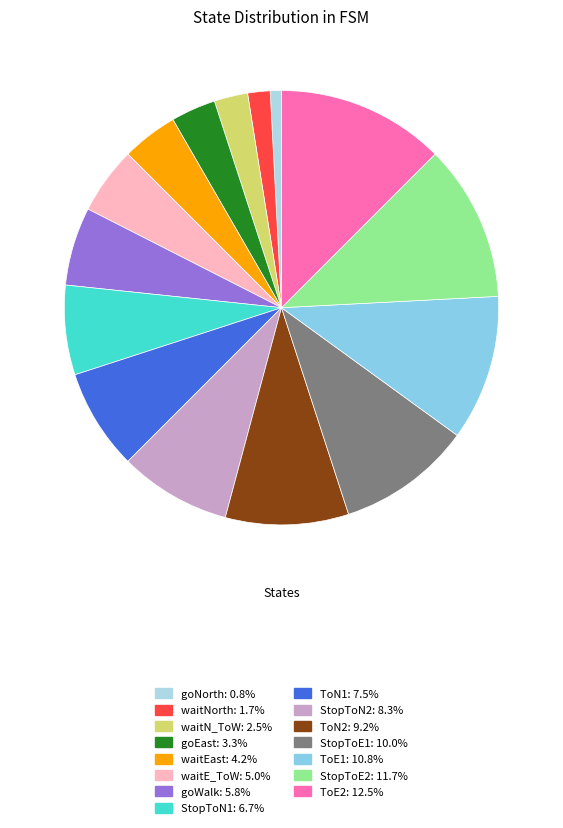

Rank the categories by value from highest to lowest.

ToE2, StopToE2, ToE1, StopToE1, ToN2, StopToN2, ToN1, StopToN1, goWalk, waitE_ToW, waitEast, goEast, waitN_ToW, waitNorth, goNorth